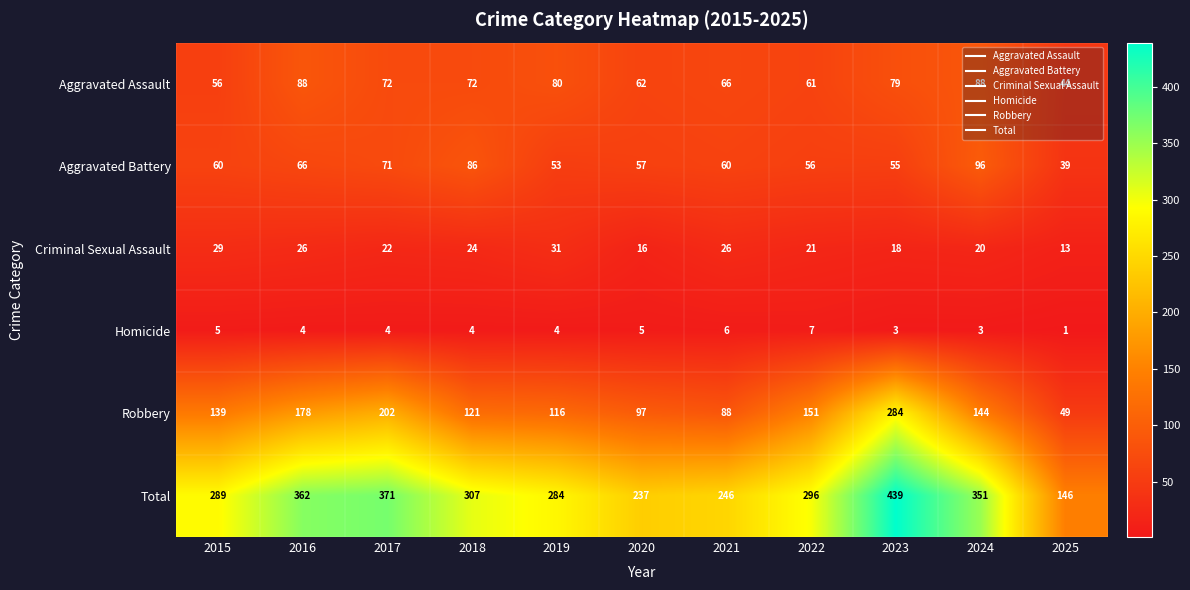

How many series are shown in this chart?

6